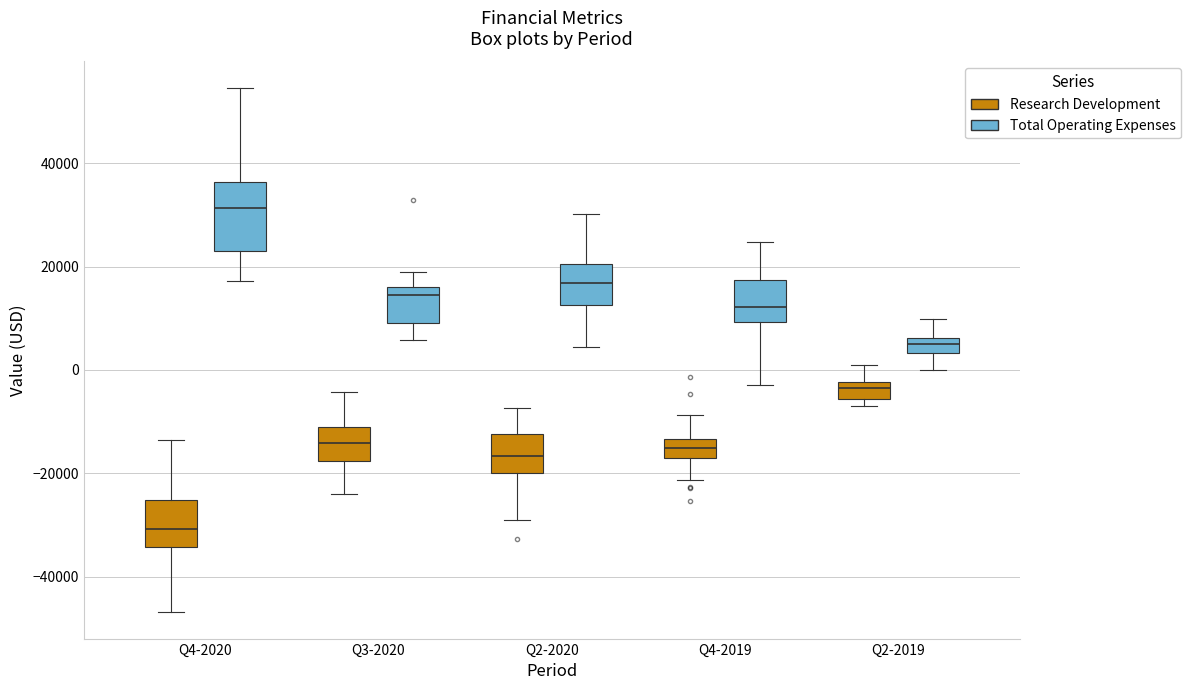

Where does the lower whisker of the box for Q2-2020 (Research Development) end on the y-axis? The values are not printed on the chart, so give them approximately, as read against the axis.

-28000